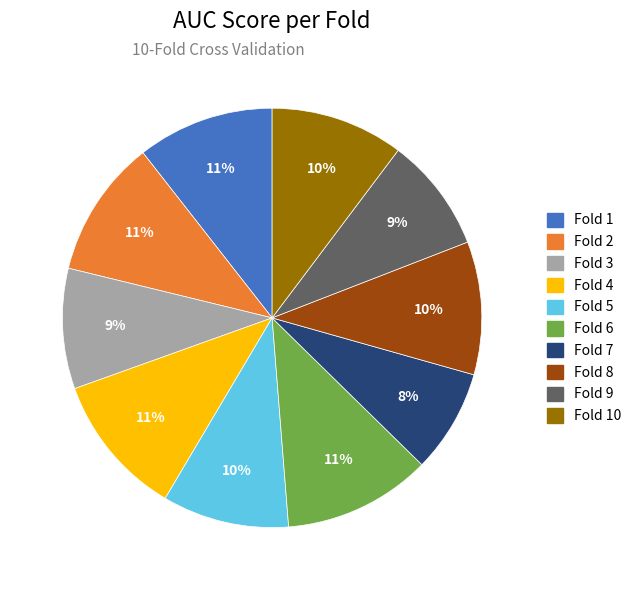

Does any single category account for the majority?

No